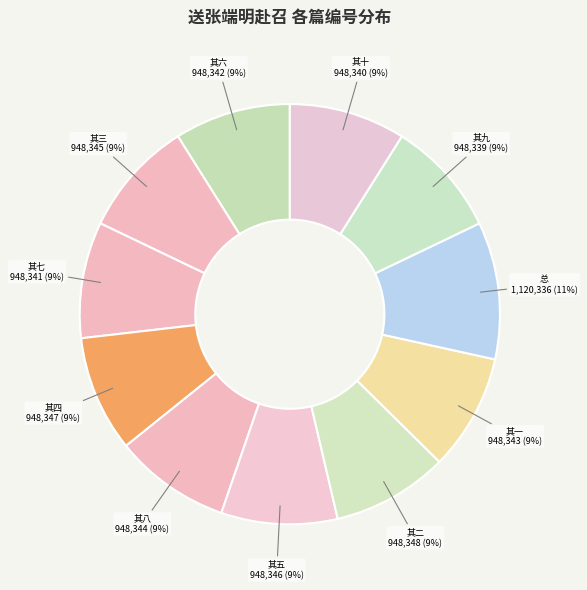

How many slices are in this pie chart?

11